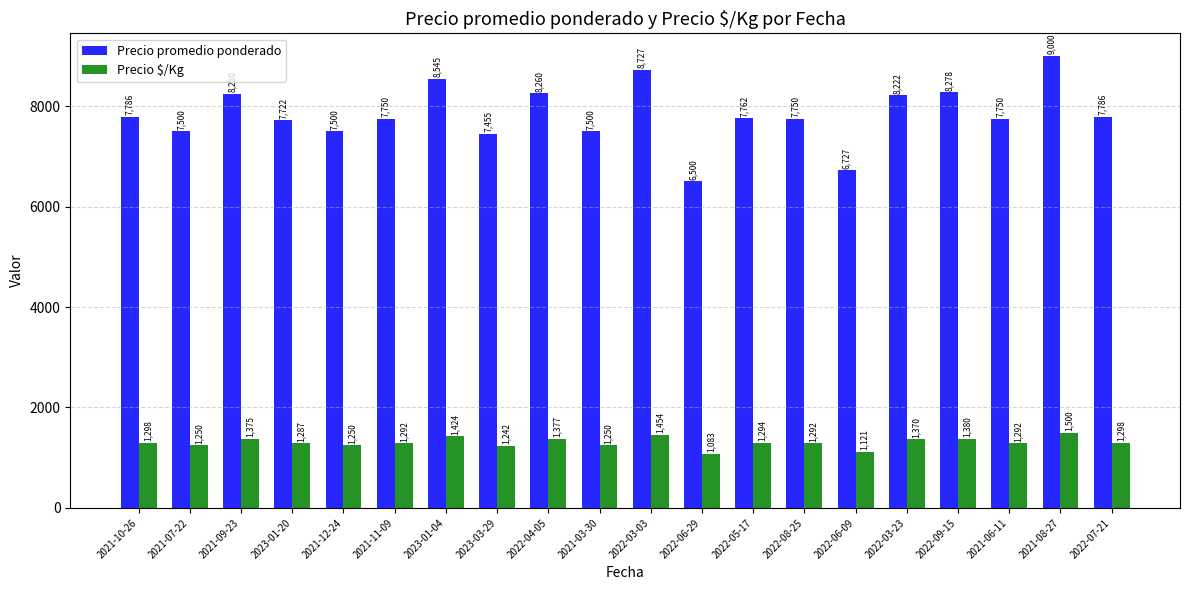

What is the sum of the Precio $/Kg values at 2022-06-09 and 2021-09-23?

2496